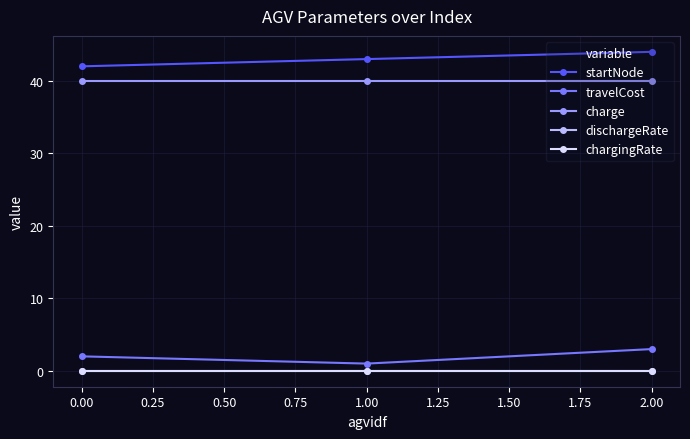

Does the chart display data point markers on the line(s)?

Yes